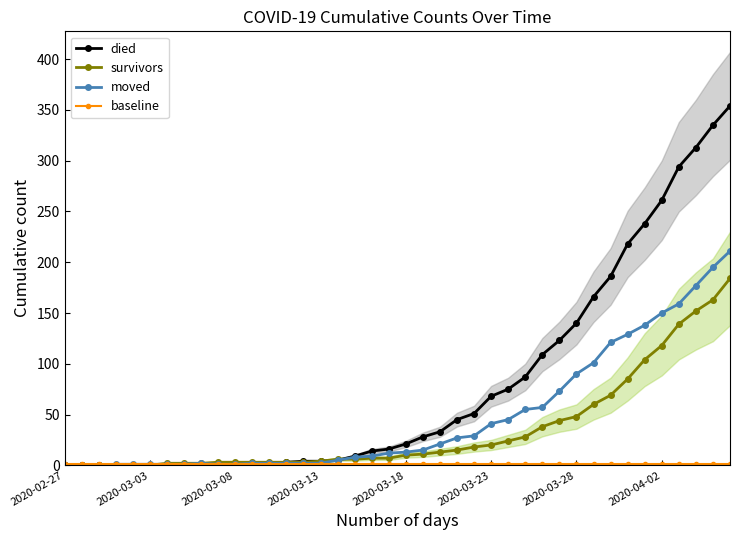

What is the maximum value for moved?

211